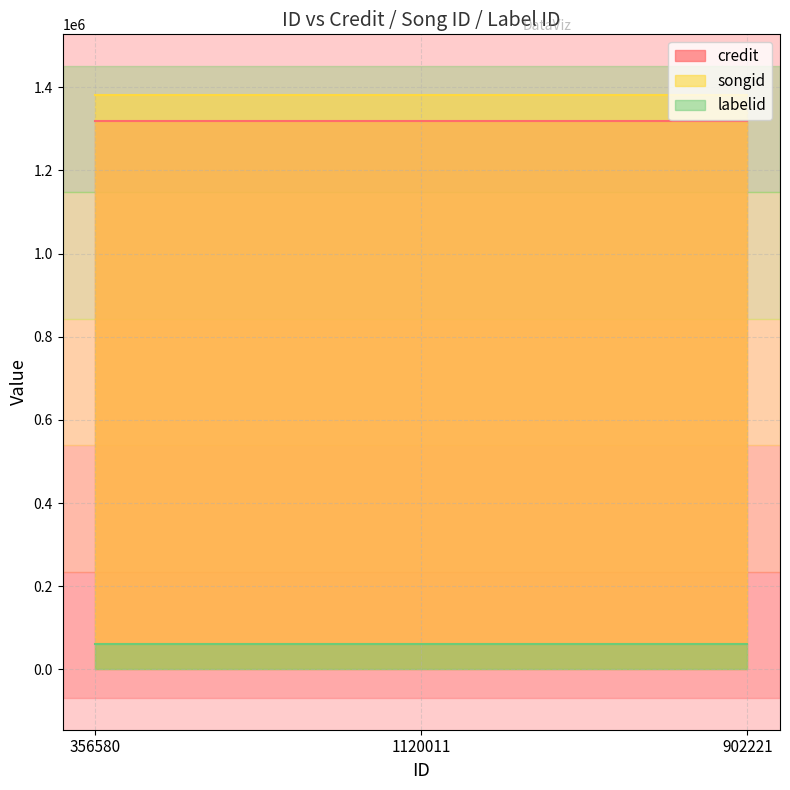

Reading left to right, what are all the values shown in this chart?

credit: 356580=1319837	1120011=1319837	902221=1319837
songid: 356580=1381937	1120011=1381937	902221=1381937
labelid: 356580=60428	1120011=60428	902221=60428